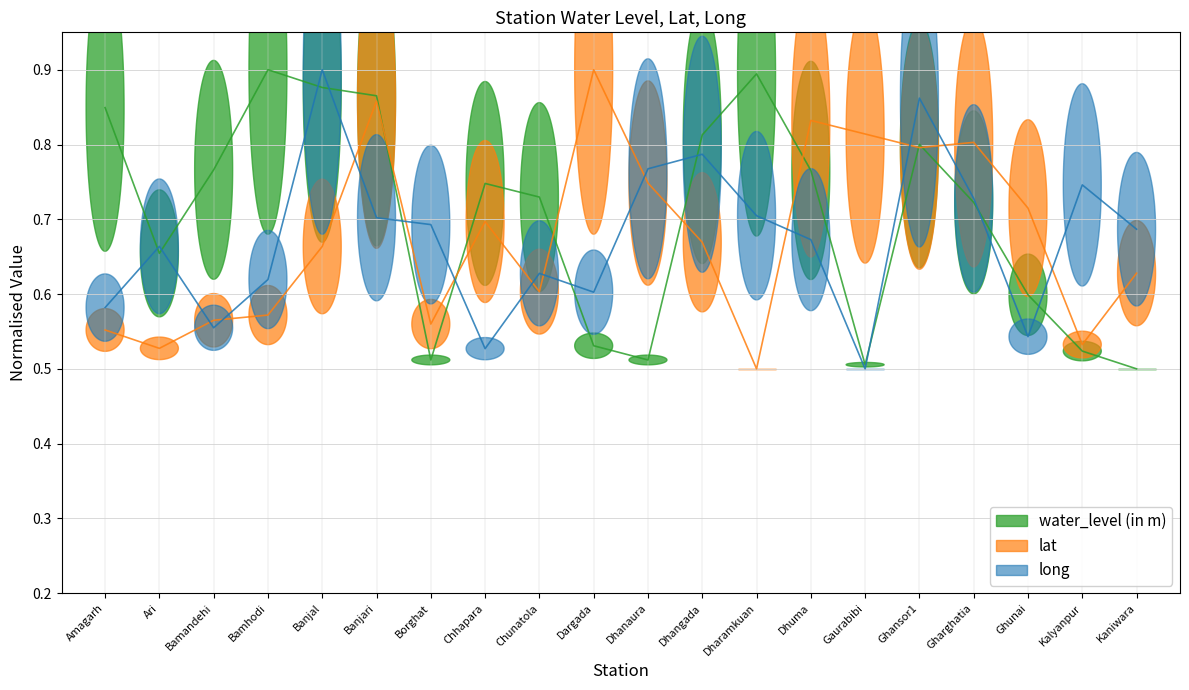

What is the approximate value of lat at Dargada?

0.9